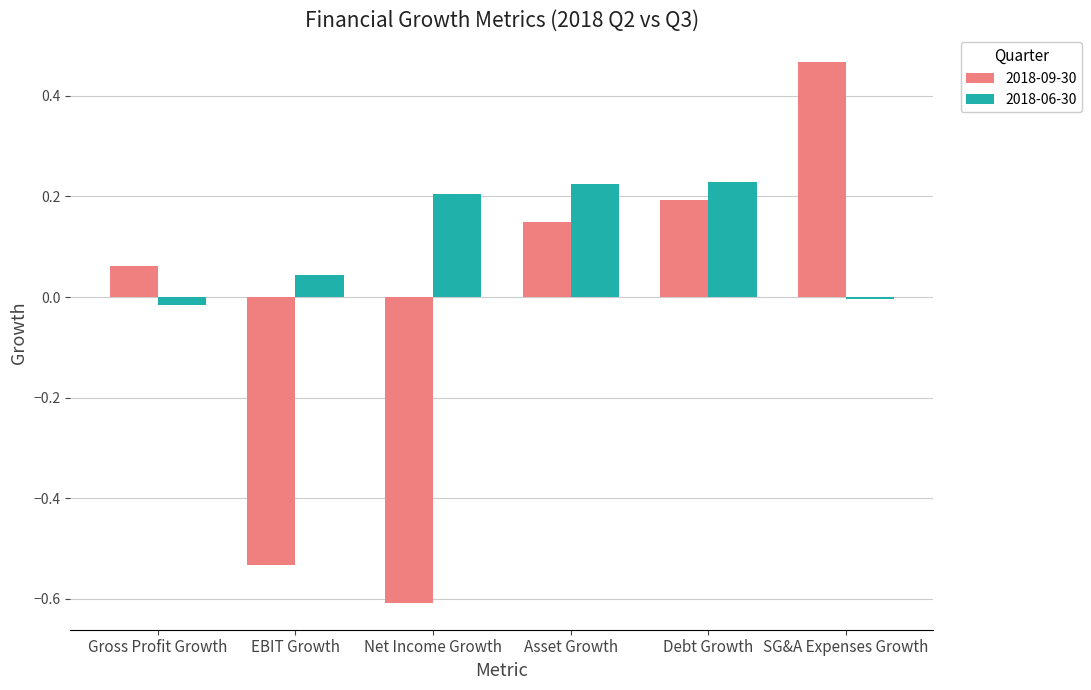

Is the value of 2018-06-30 at Asset Growth greater than the value of 2018-09-30 at SG&A Expenses Growth?

No